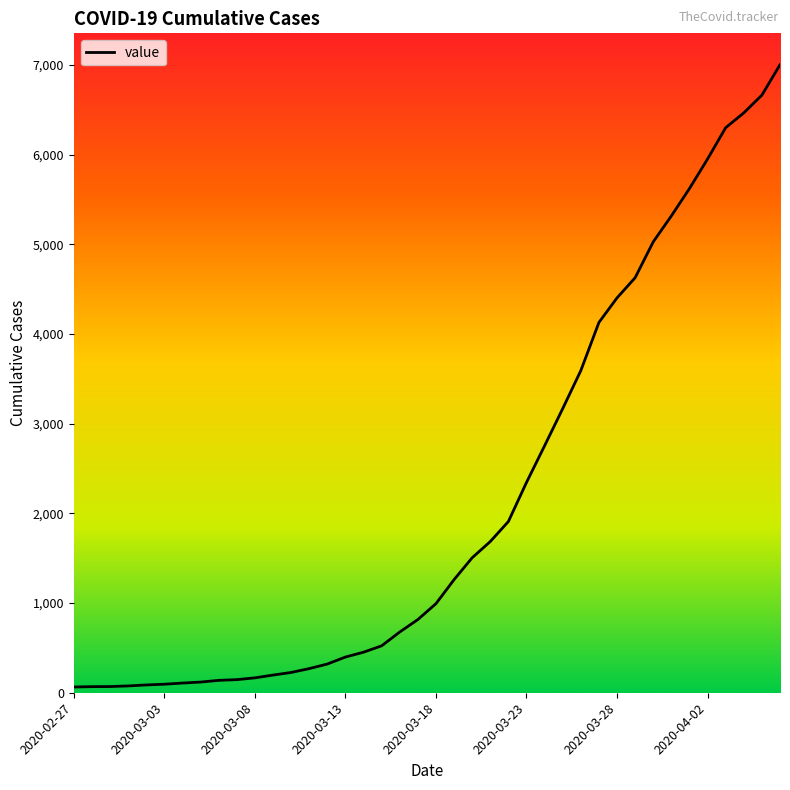

How many values are below 993?

20